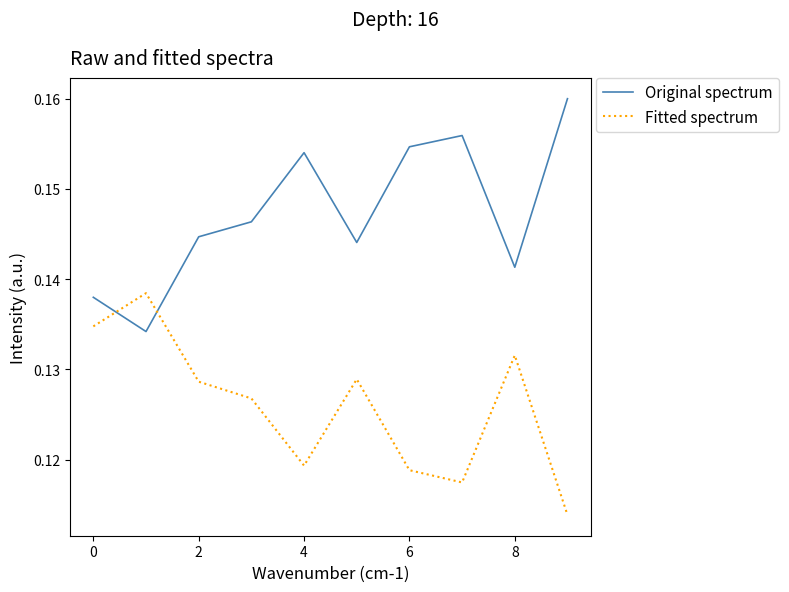

Does the chart have visible grid lines?

No